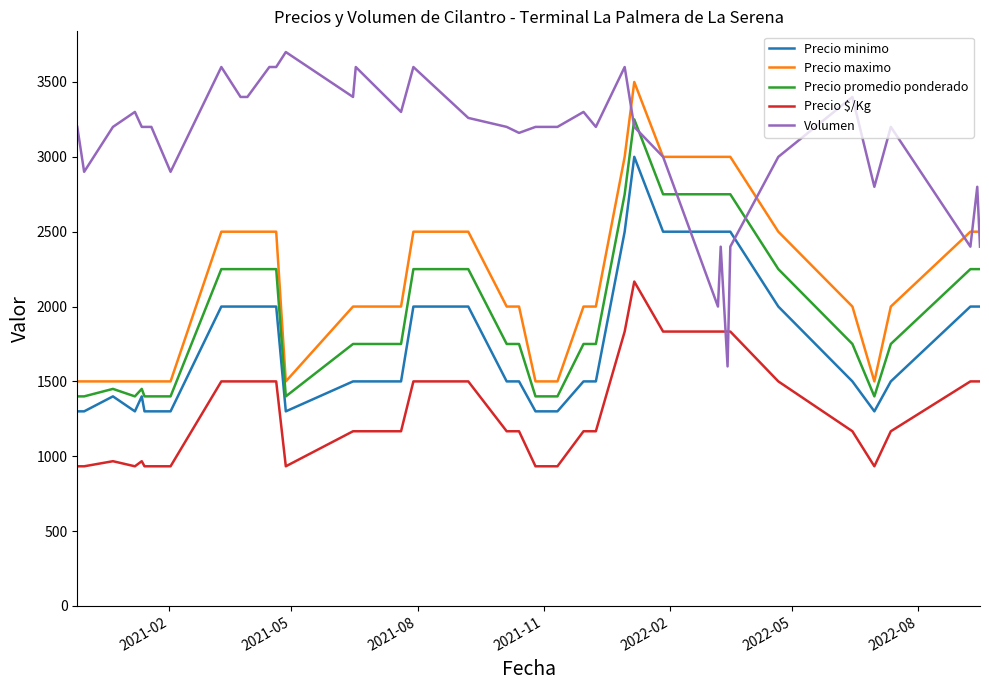

Which series has the largest total across all categories?

Volumen